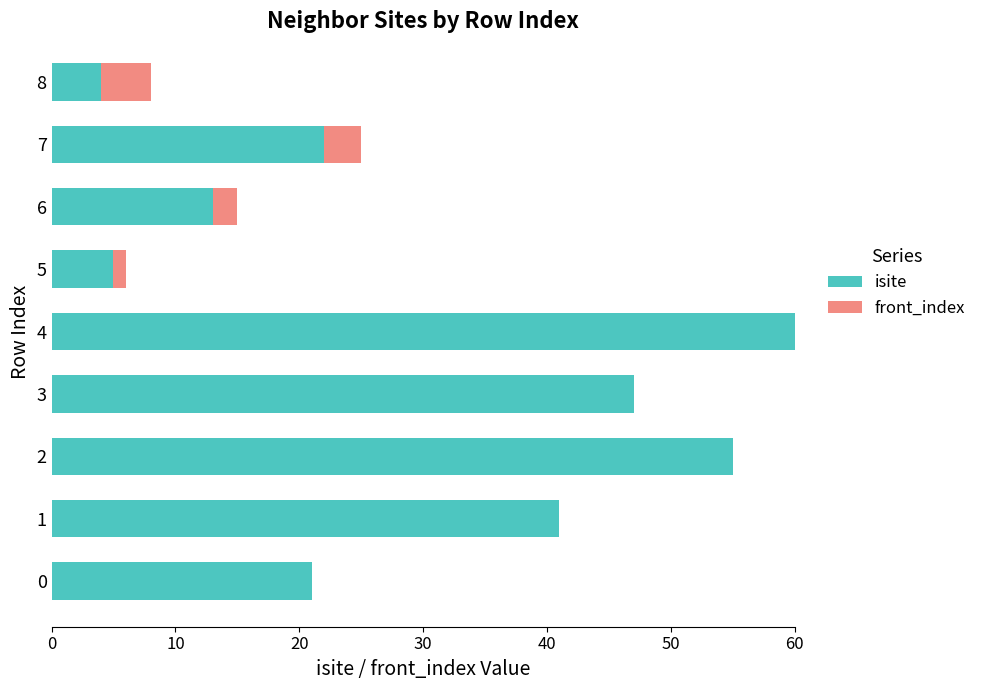

Which category has the highest value in the isite series?

4